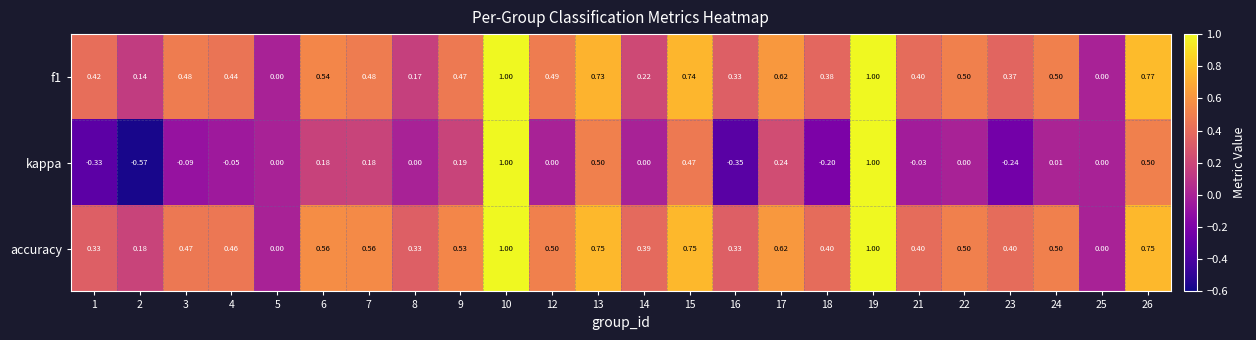

Which series has the largest range (max minus min)?

kappa